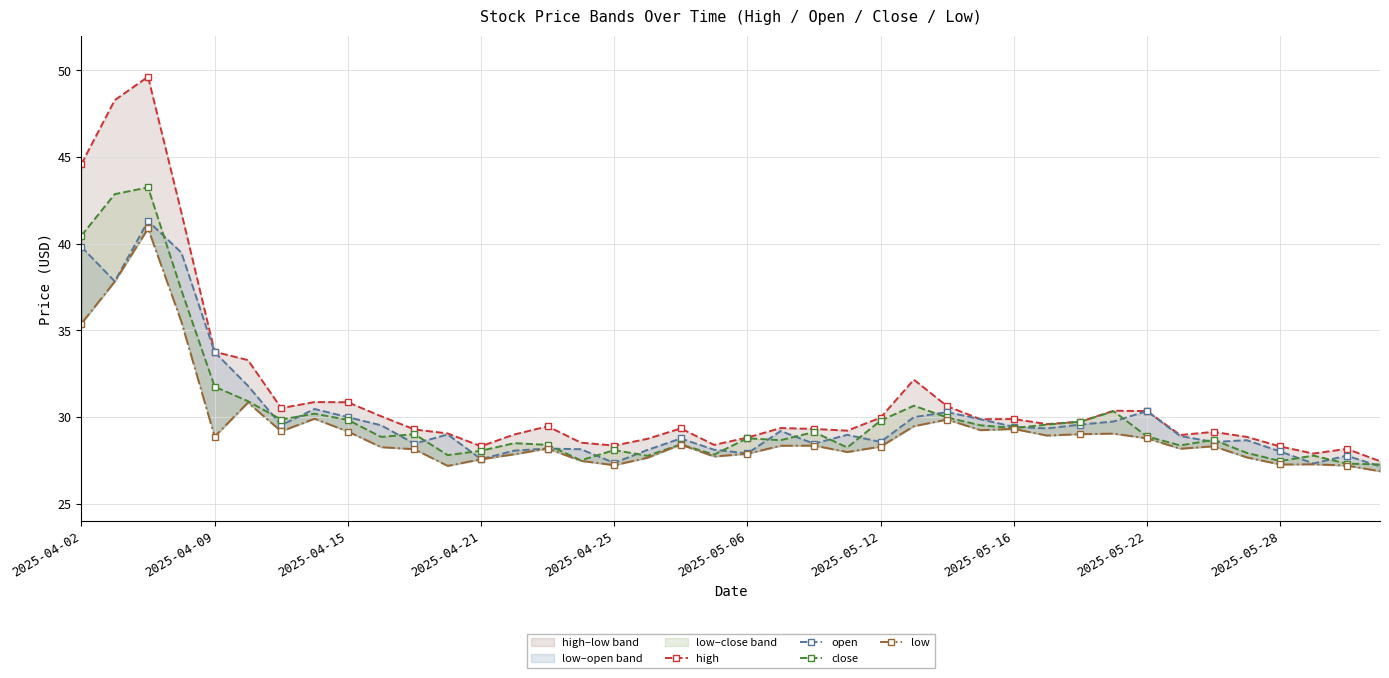

What is the difference between the close values at 29 and 11?

1.8